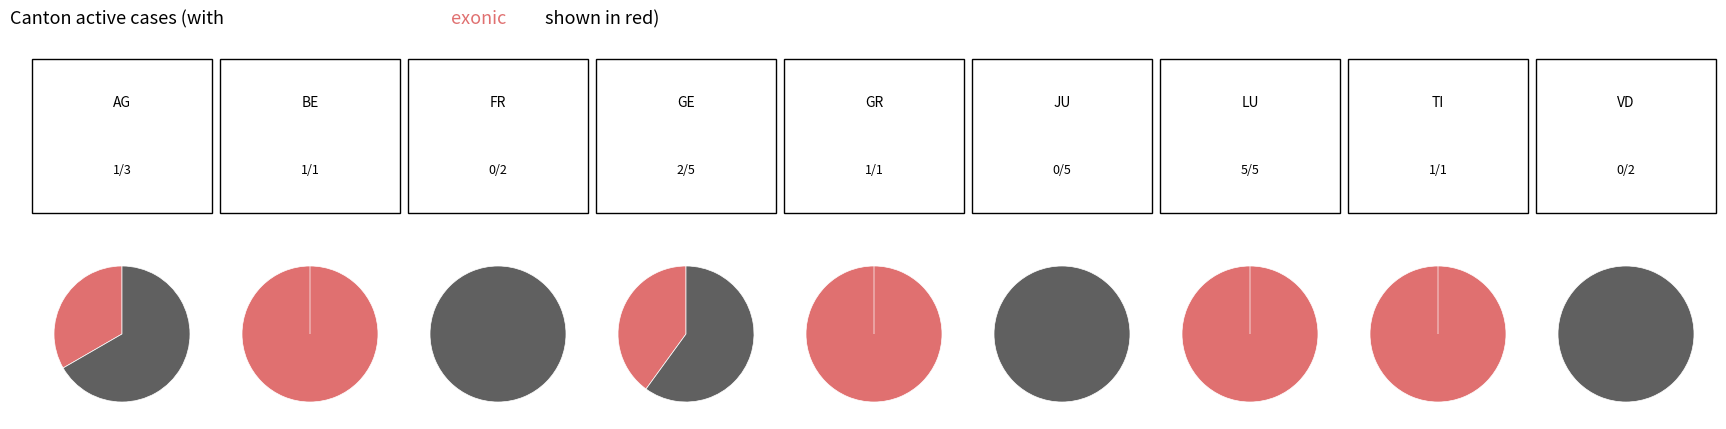

Is it true that 8 is 27% of the pie?

False